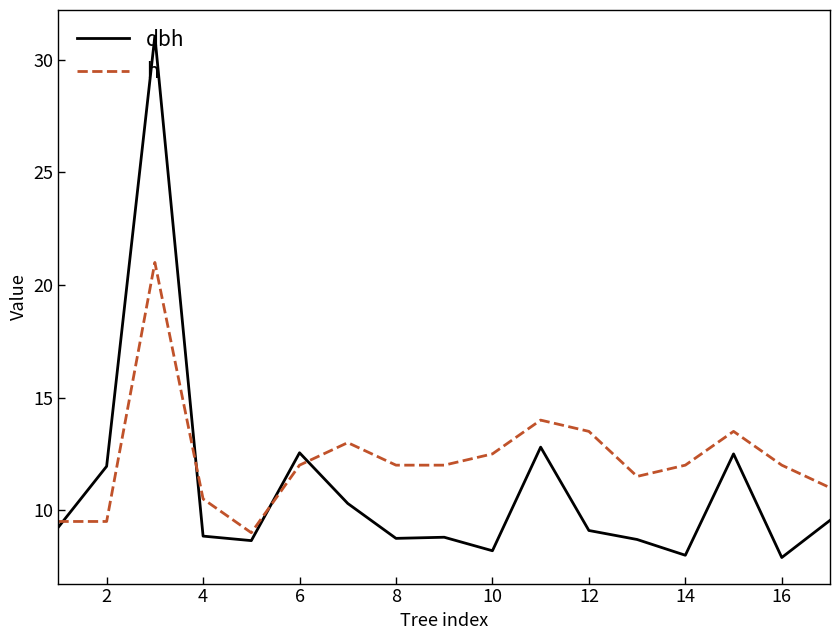

Rank the series by their average value, from lowest to highest.

dbh, h